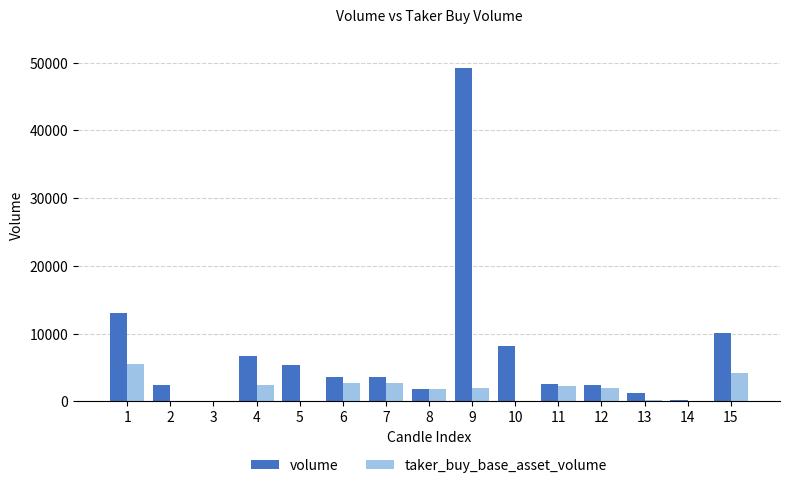

What is the highest value of the taker_buy_base_asset_volume series?

5445